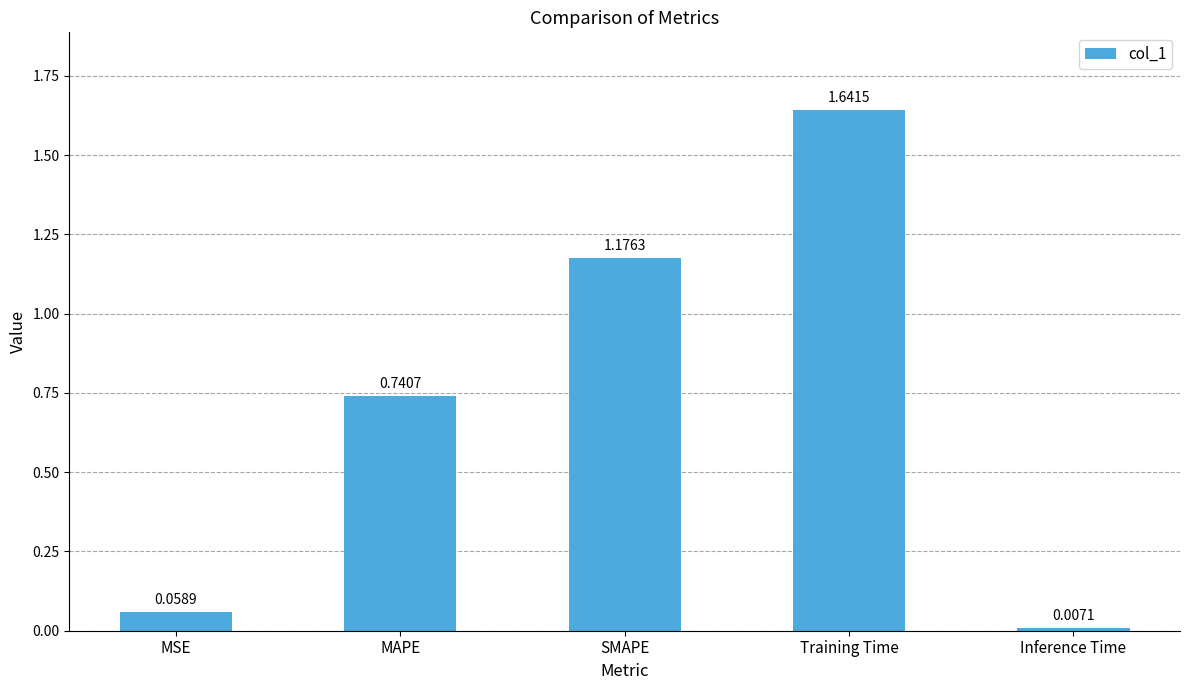

What position from the right is SMAPE?

3